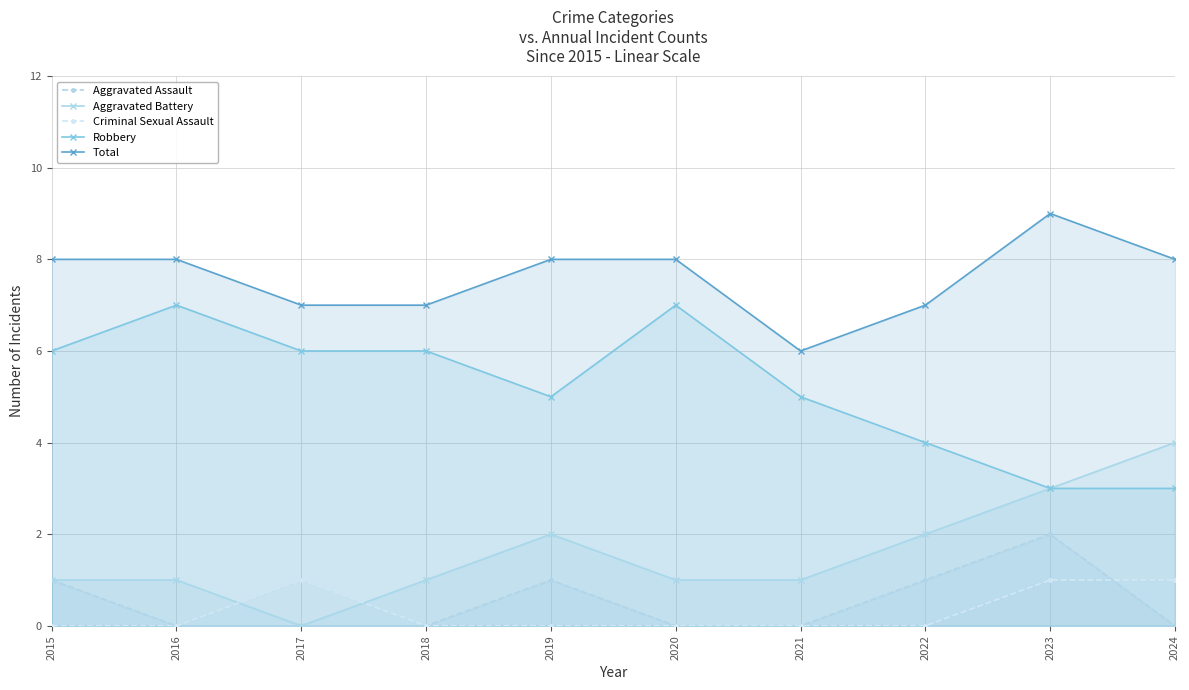

The Aggravated Assault series shows -1 at 2021. True or false?

False